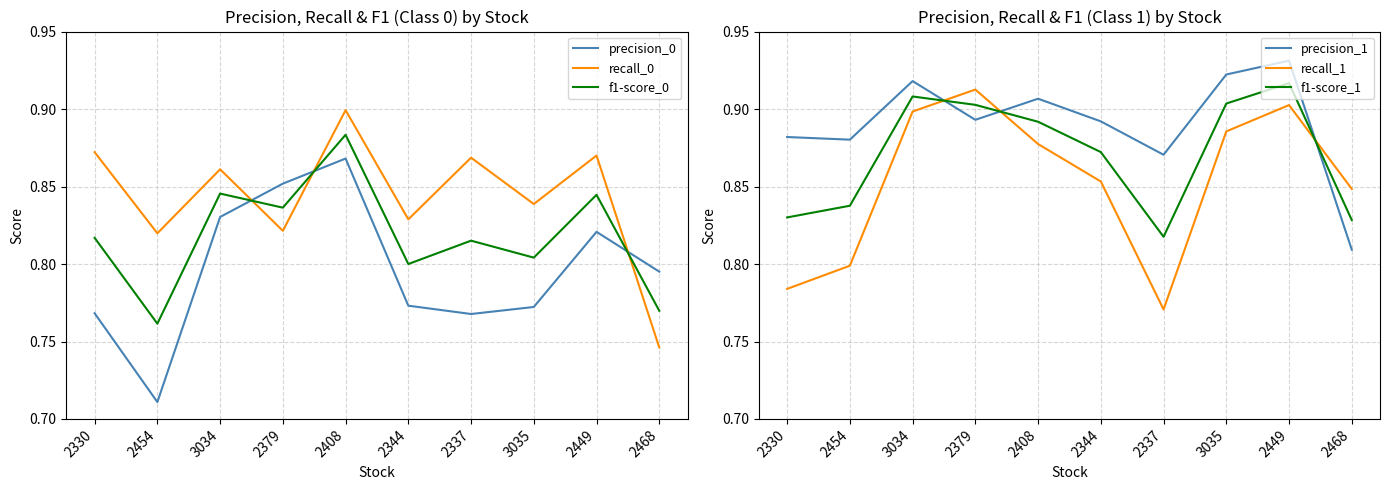

How many lines are shown in the chart?

6